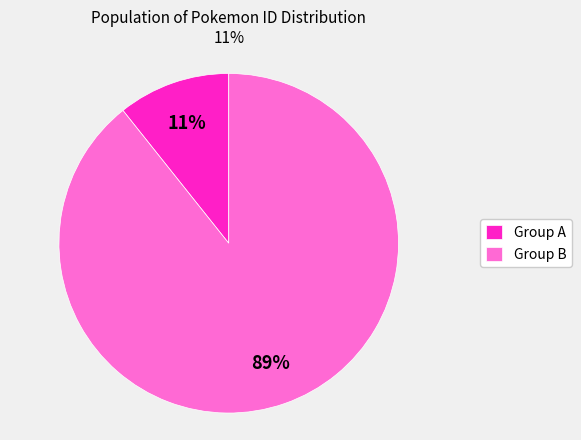

To the nearest percent, what portion does Group B represent?

89%